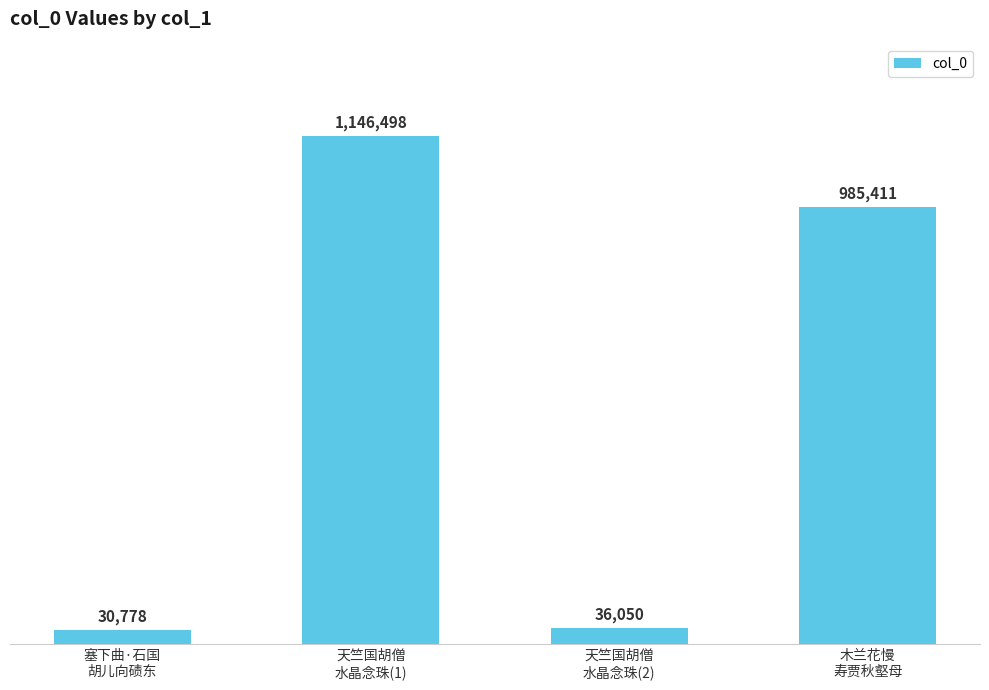

At which label is the value closest to 588638?

木兰花慢
寿贾秋壑母